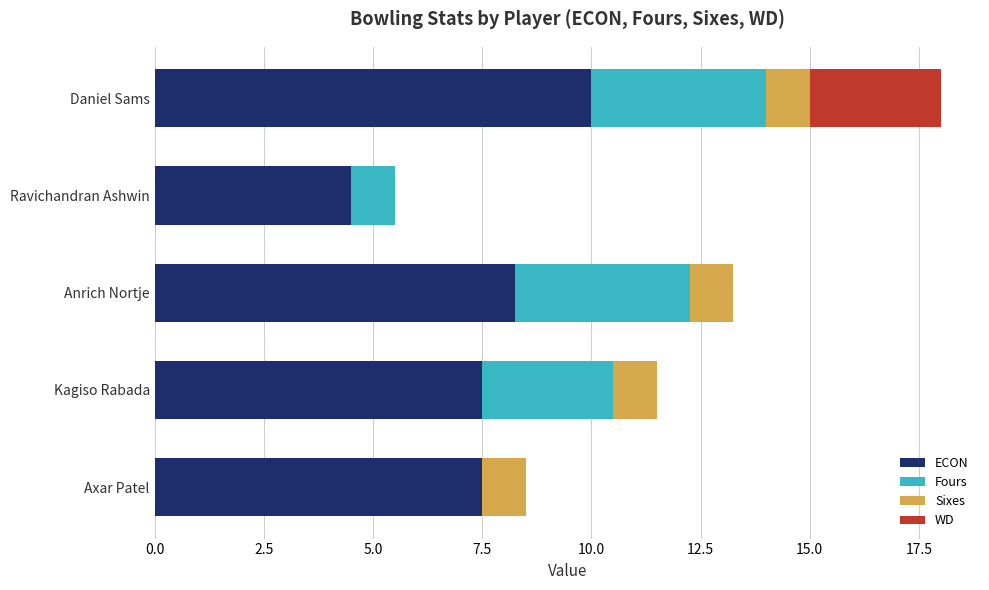

The value of ECON at Kagiso Rabada is 7.5. True or false?

True